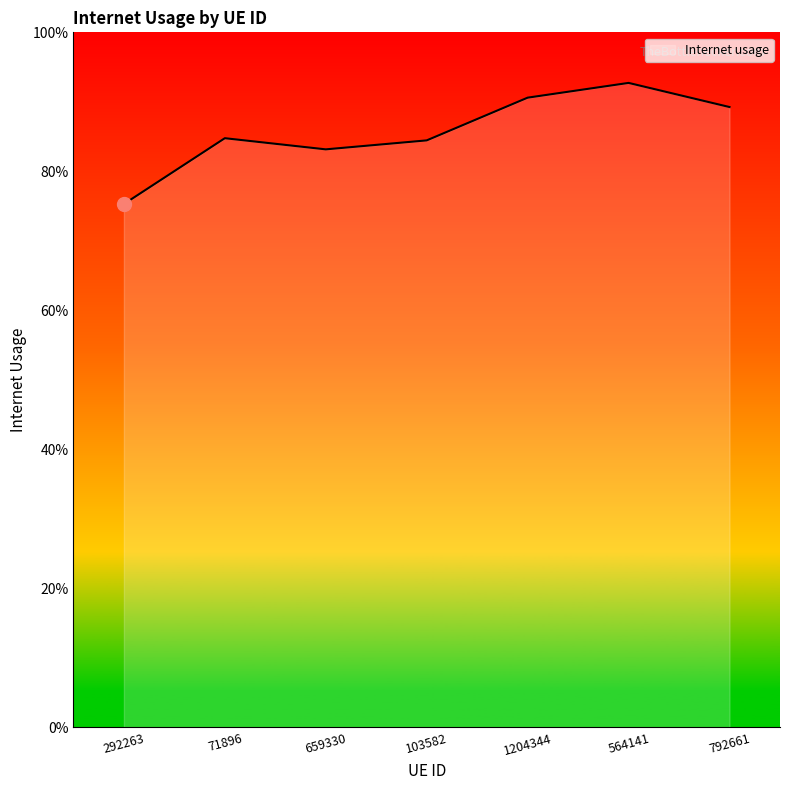

At which category does the data reach its first local peak?

71896